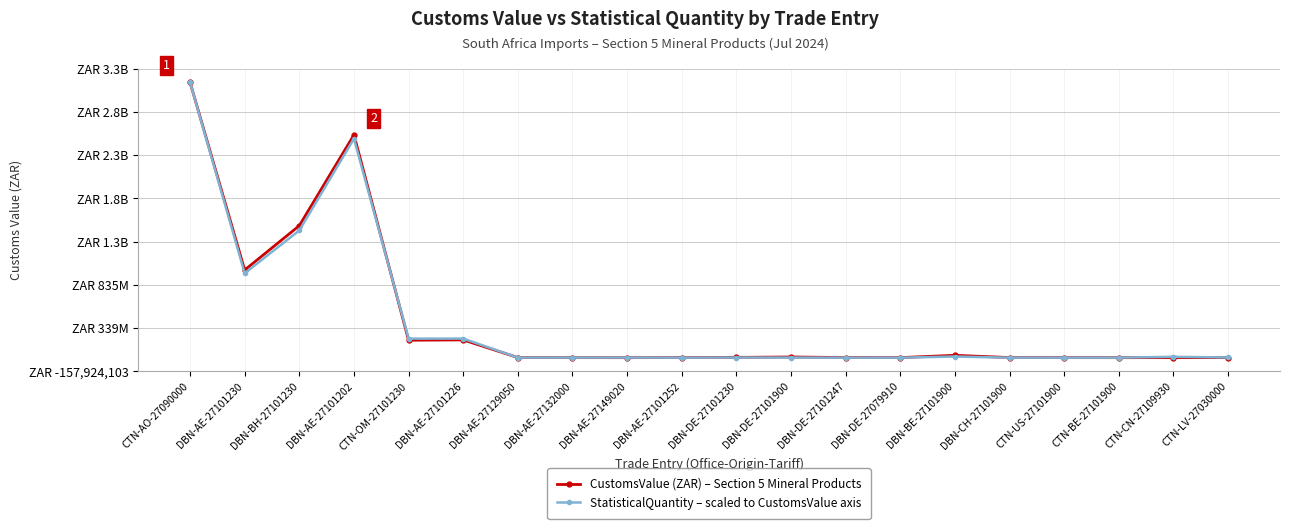

True or false: CustomsValue (ZAR) has a value of 703000.0 at CTN-US-27101900.

True